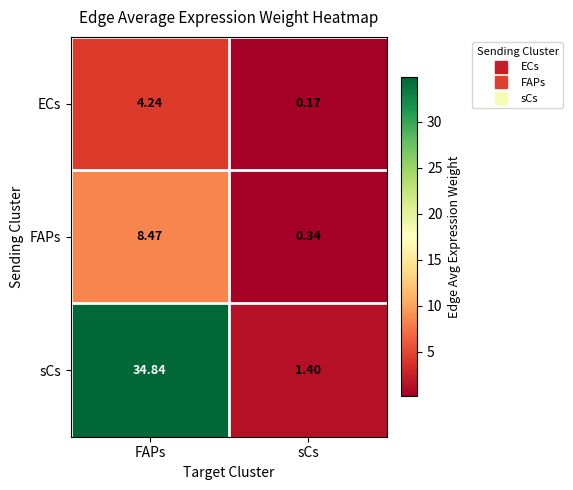

Where does the sCs series first go above 34?

FAPs